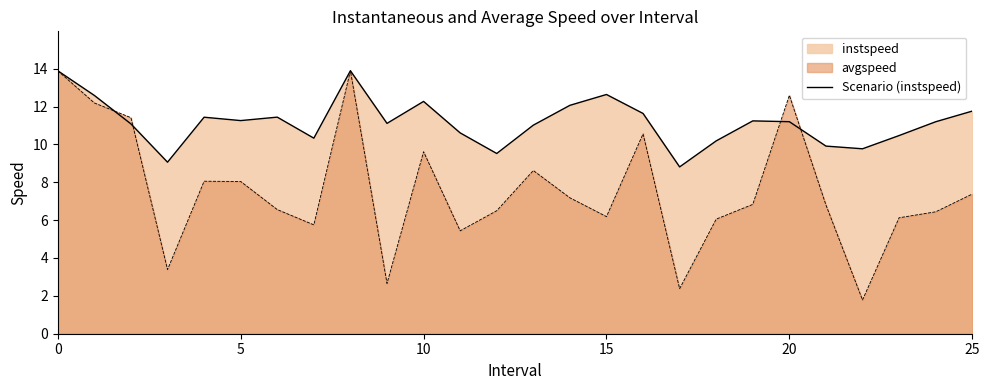

Reading left to right, transcribe all the data shown in this chart.

instspeed: 13.9	12.6	11.1	9.1	11.4	11.3	11.4	10.3	13.9	11.1	12.3	10.6	9.5	11.0	12.1	12.6	11.6	8.8	10.2	11.2	11.2	9.9	9.8	10.5	11.2	11.8
avgspeed: 13.9	12.2	11.4	3.4	8.1	8.0	6.6	5.8	13.9	2.7	9.6	5.4	6.5	8.6	7.2	6.2	10.6	2.4	6.1	6.8	12.6	6.8	1.8	6.1	6.4	7.4